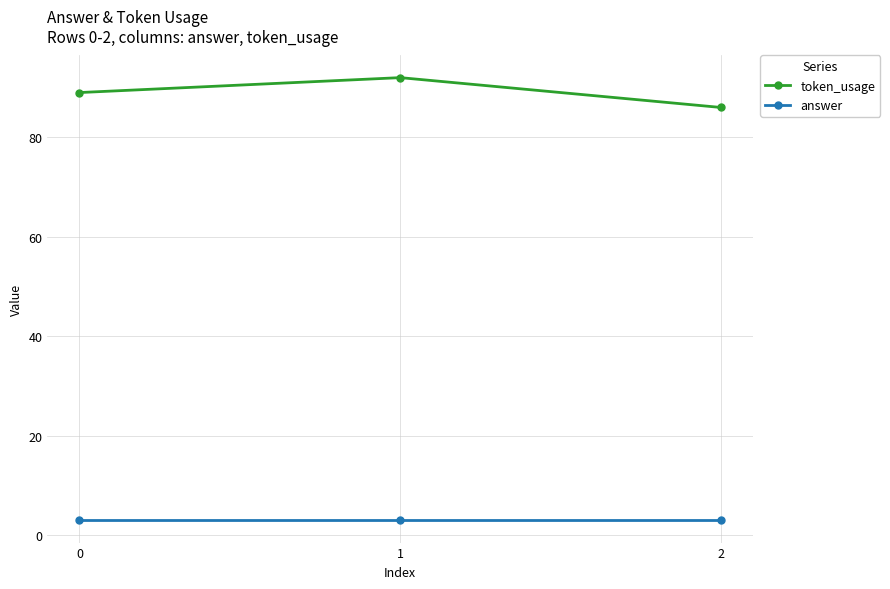

What is the average value of the token_usage series?

89